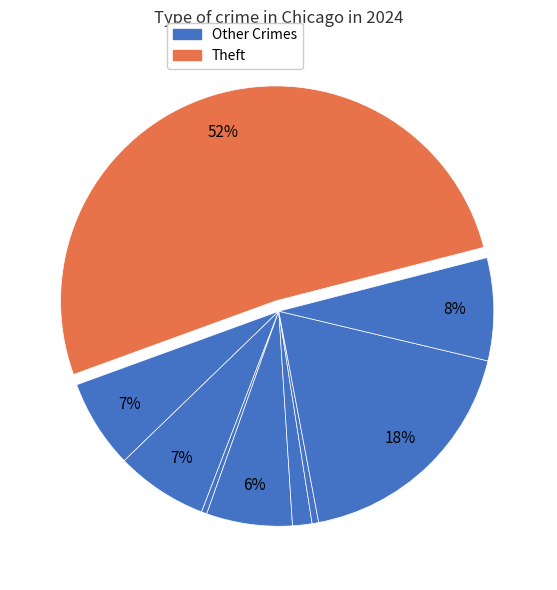

Which slice is the largest?

Theft